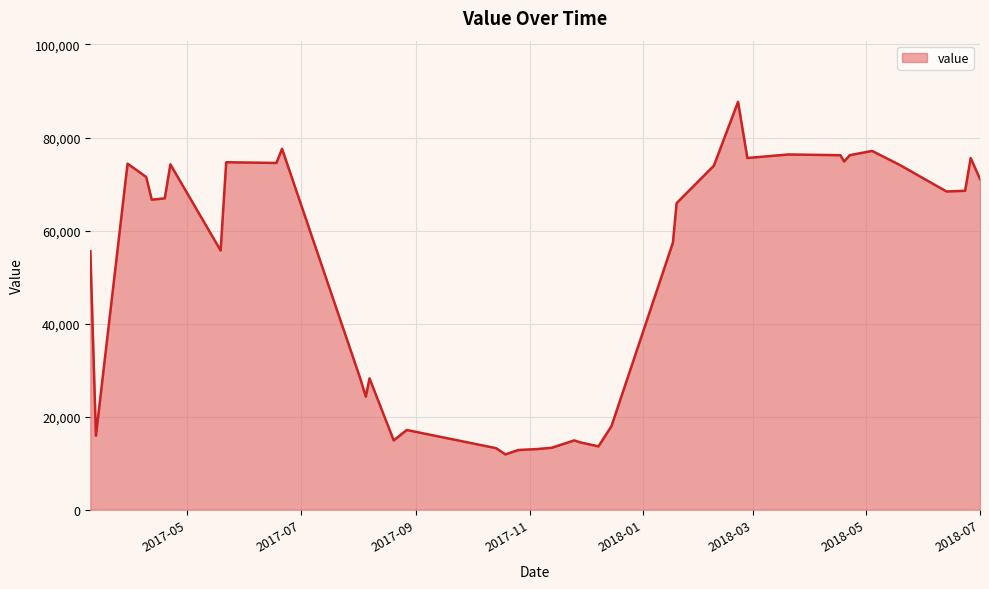

What is the difference between the maximum and minimum values?

75775.2